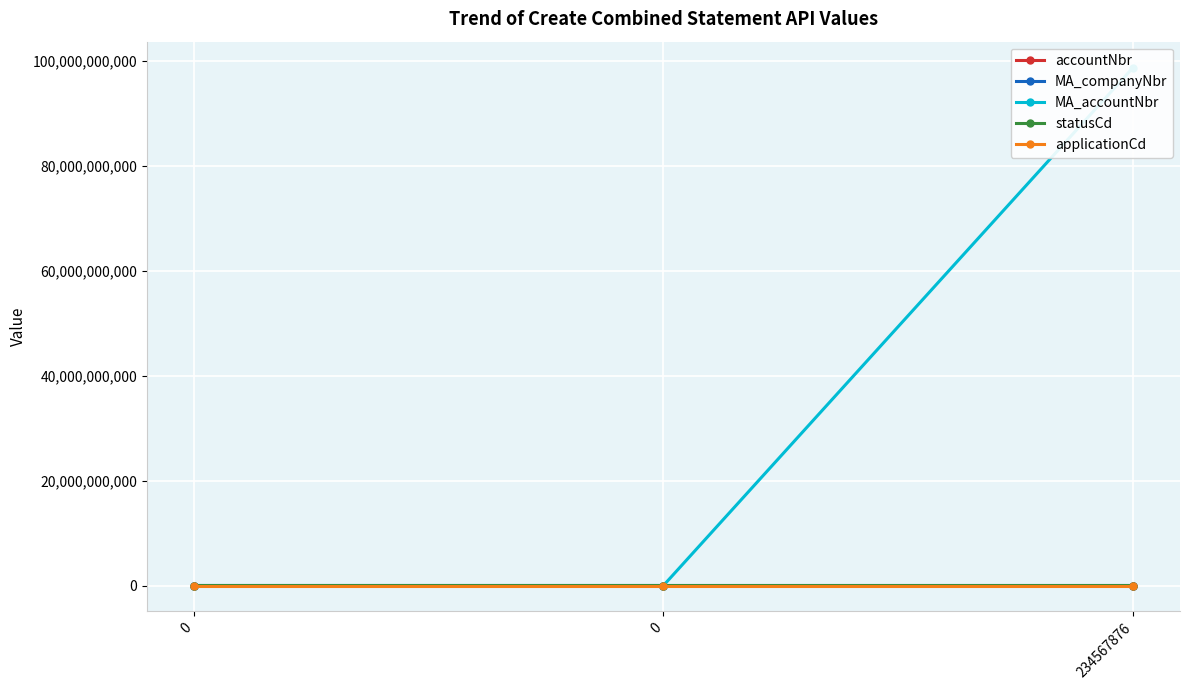

At which category is the sum across all series the highest?

234567876